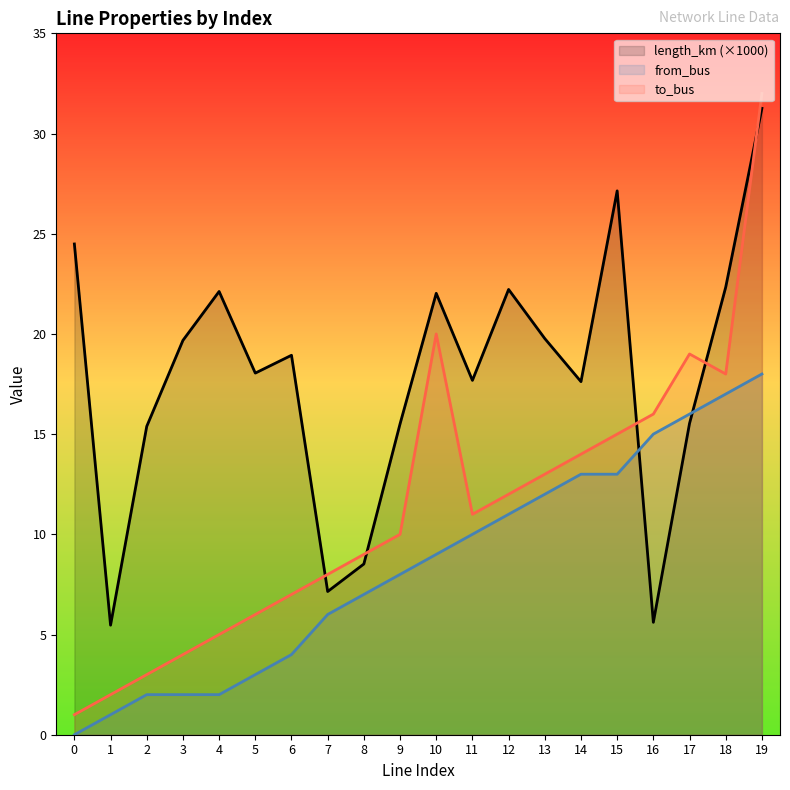

What is the value of the from_bus point at the 2nd from the left?

1.0